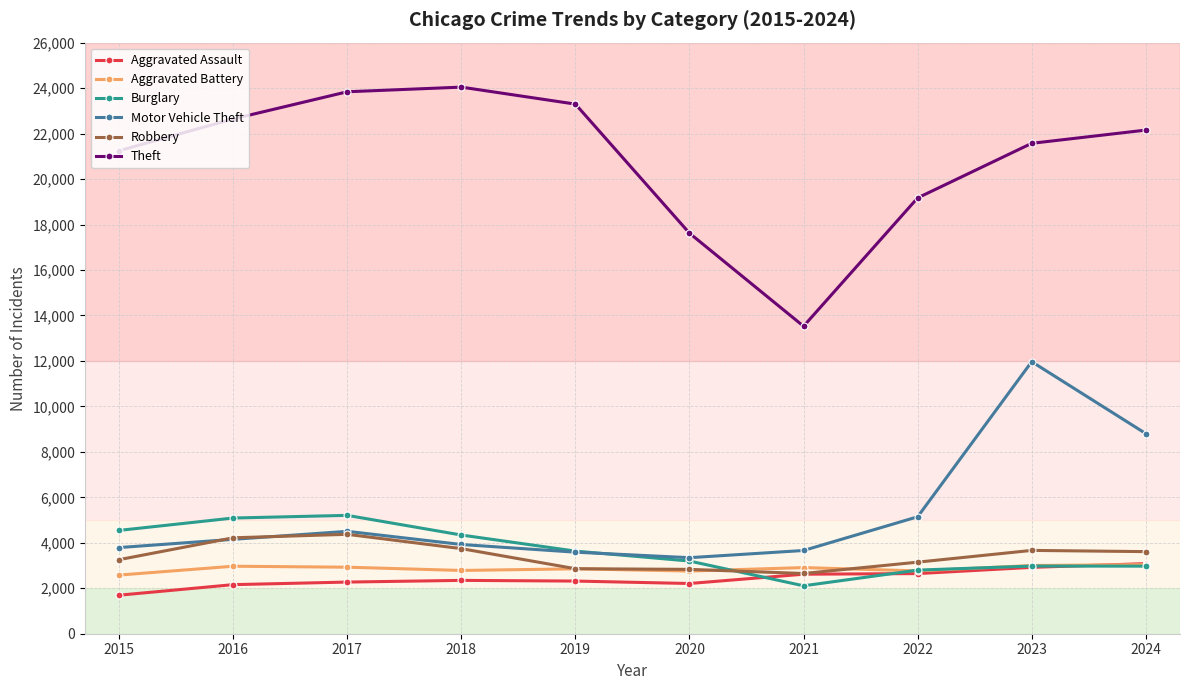

True or false: Aggravated Assault and Theft intersect in this chart.

False